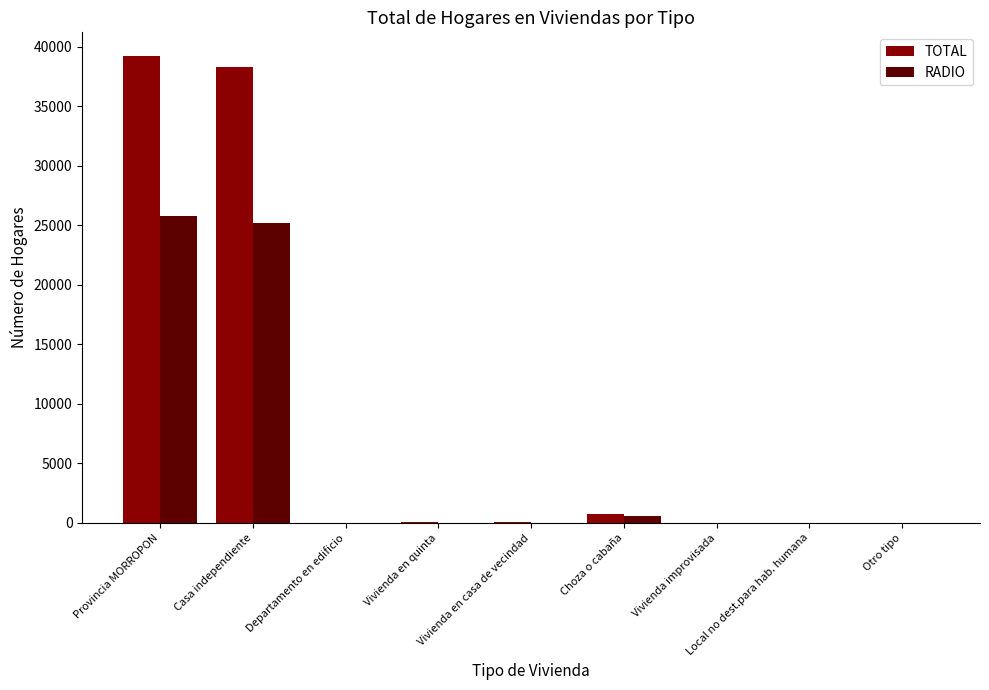

Which series has the largest total across all categories?

TOTAL